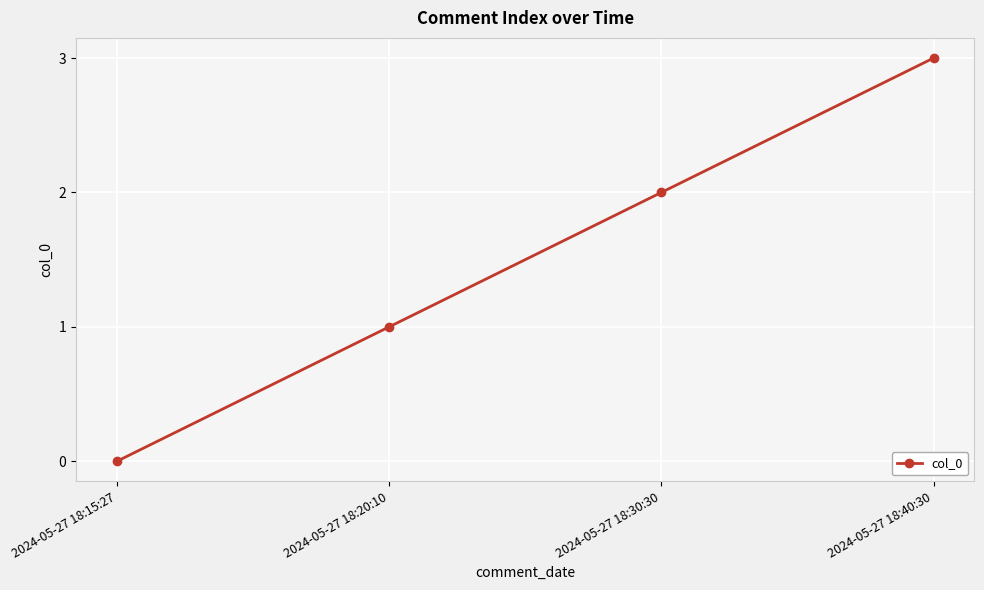

What is the value of the 2nd point from the left?

1